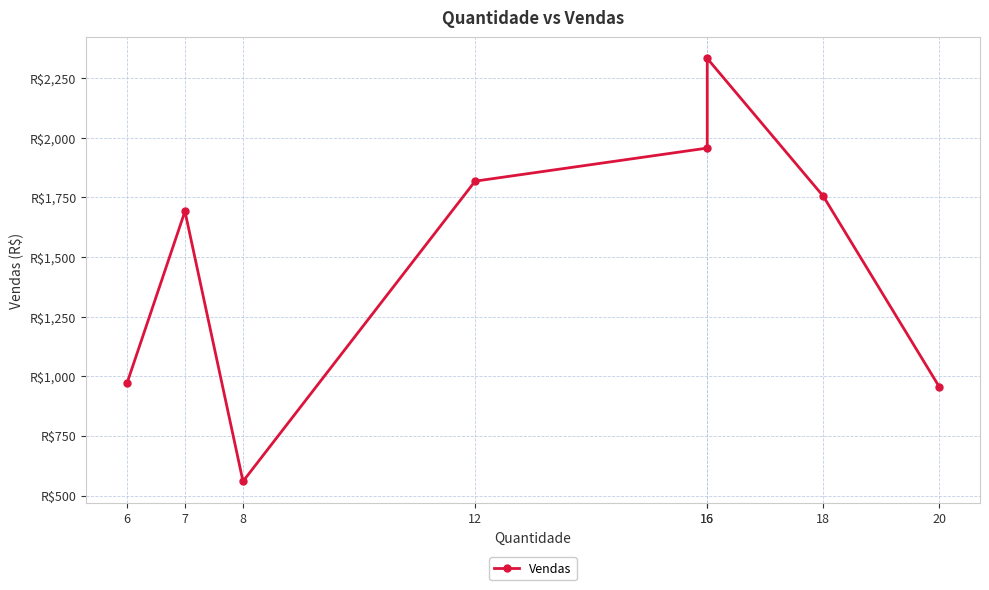

What is the value of the 7th point from the left?

1754.2